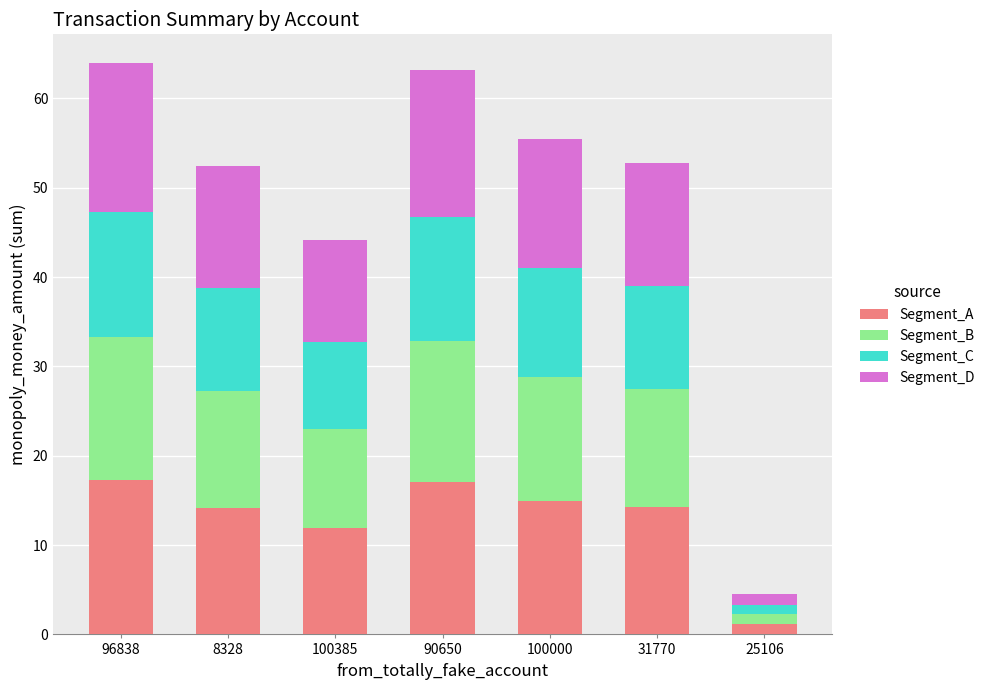

What is the sum of the Segment_A values at 100000 and 90650?

32.0